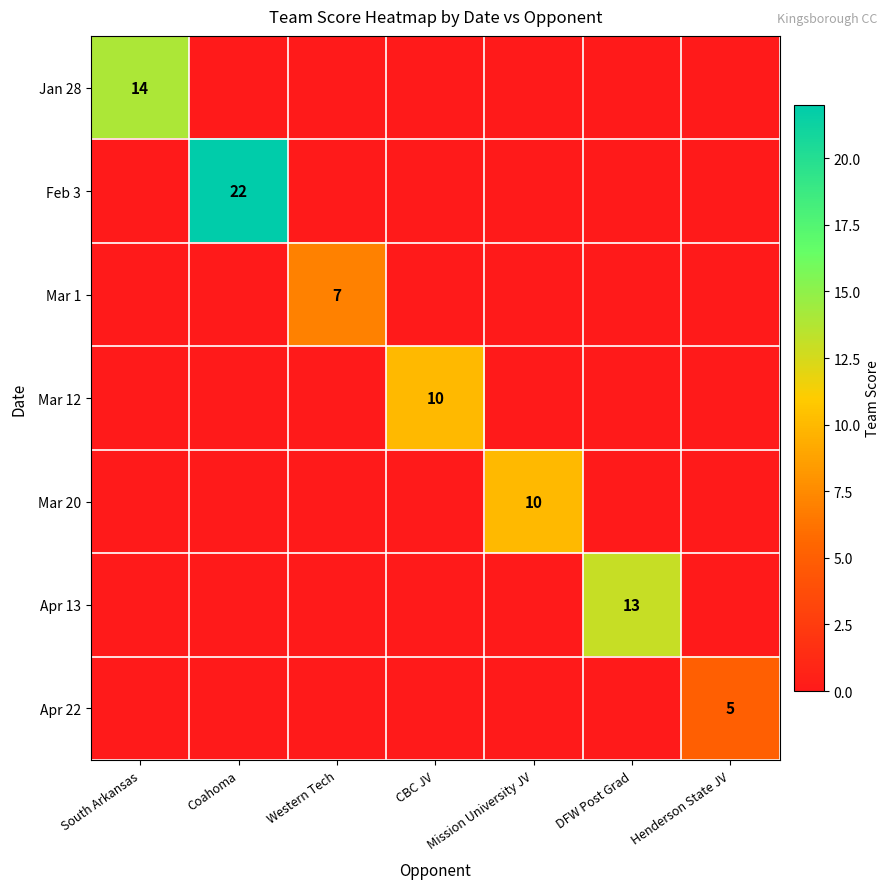

How many data points does each series have?

7